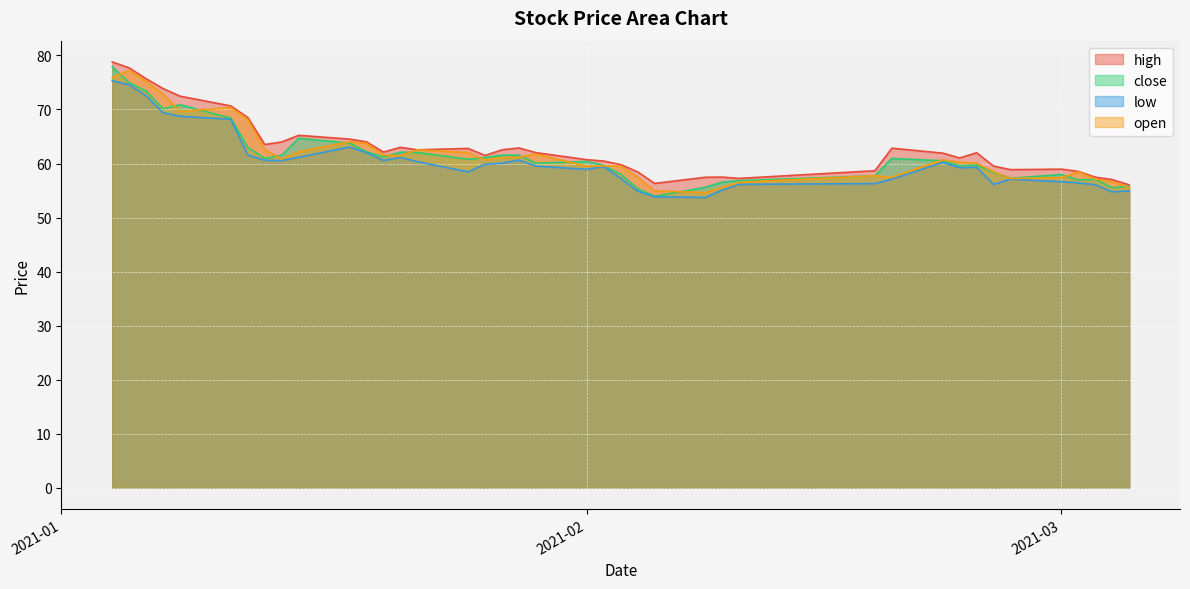

Read the low value at 2021-02-02.

59.4